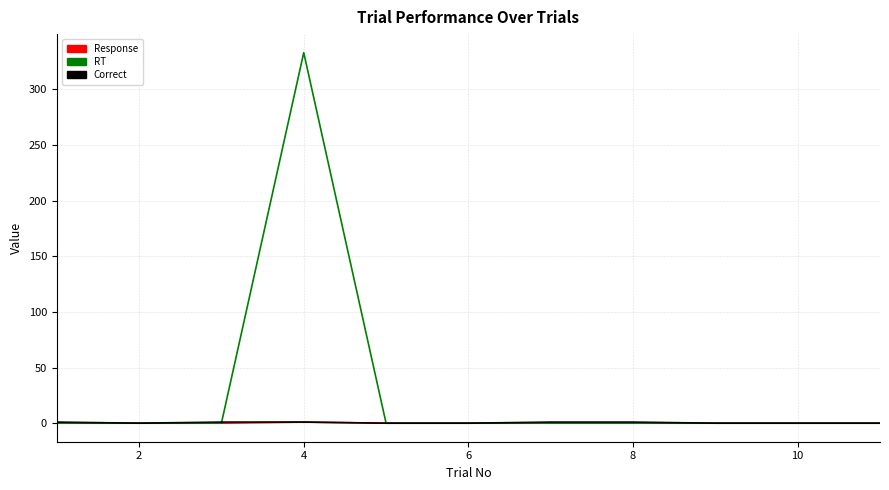

Which series has the largest total across all categories?

RT